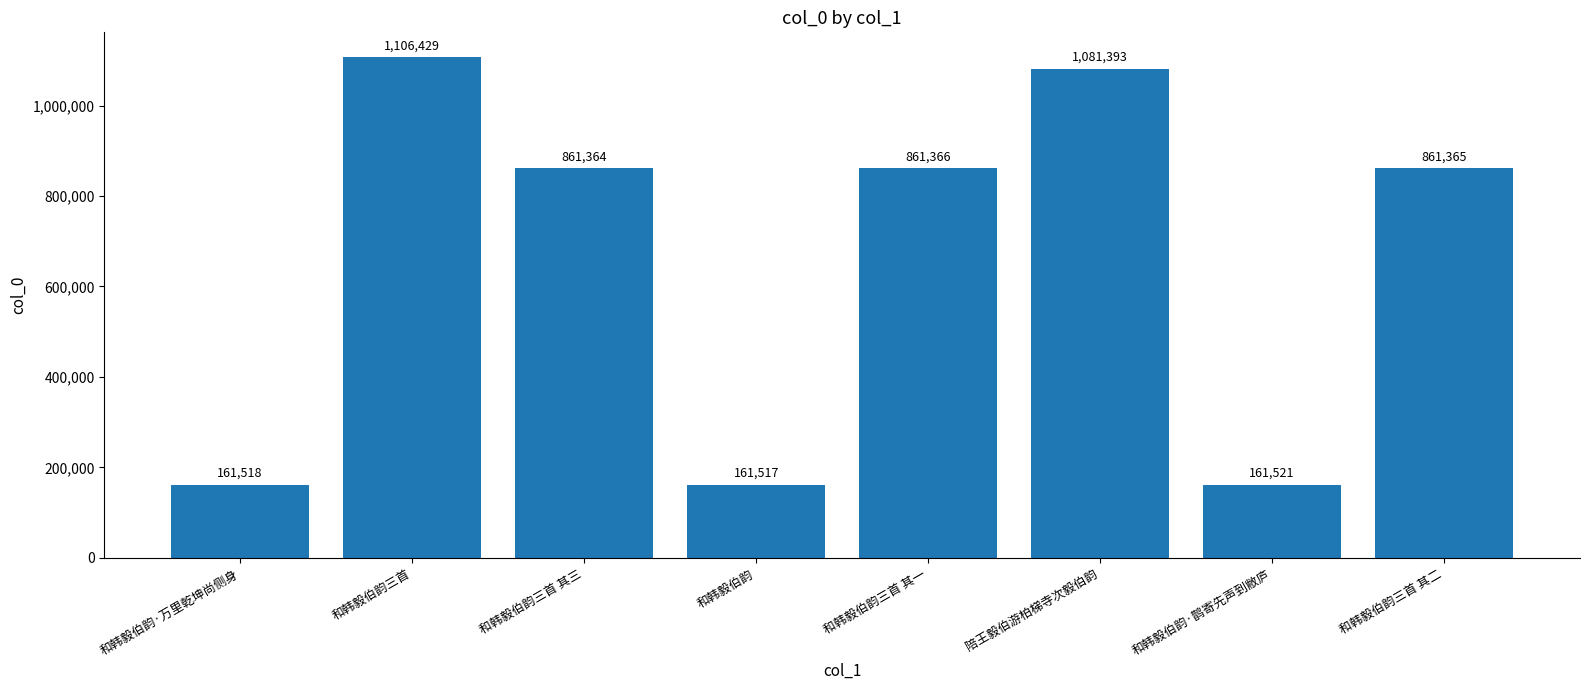

How many distinct data groups are displayed?

1